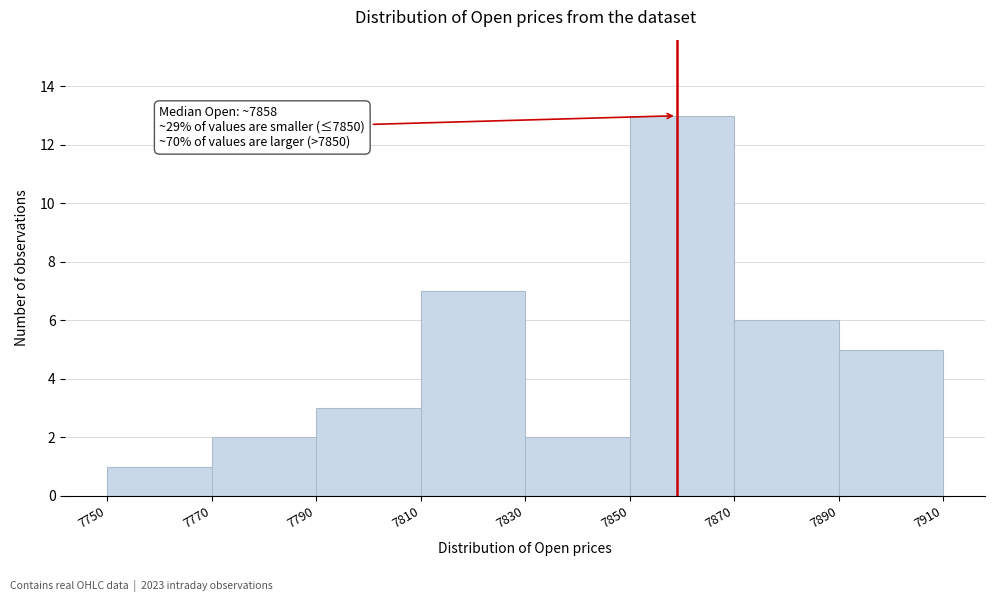

Over which range of the x-axis is the bar tallest?

7850 to 7870